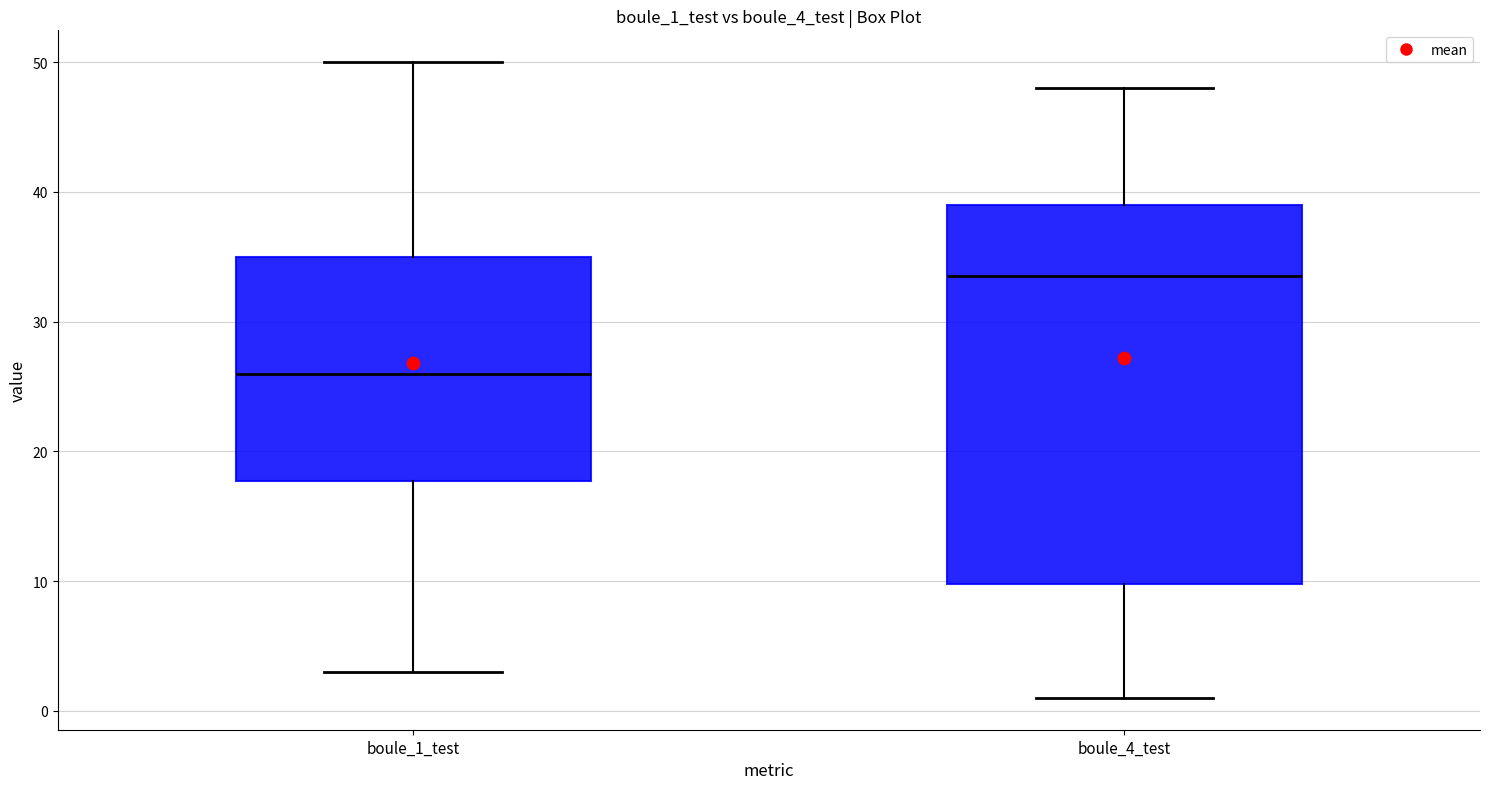

Where is the upper edge of the box for boule_1_test on the y-axis? The values are not printed on the chart, so give them approximately, as read against the axis.

35